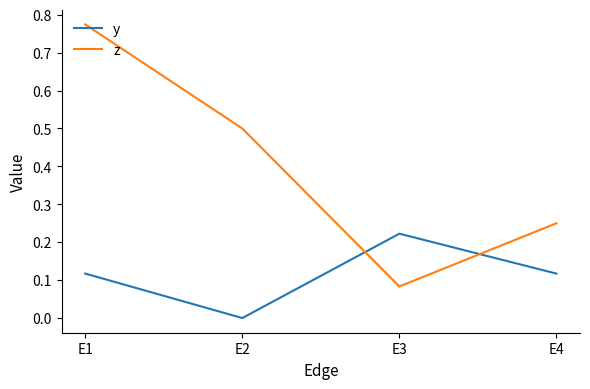

The value of z at E2 is 0.8. True or false?

False